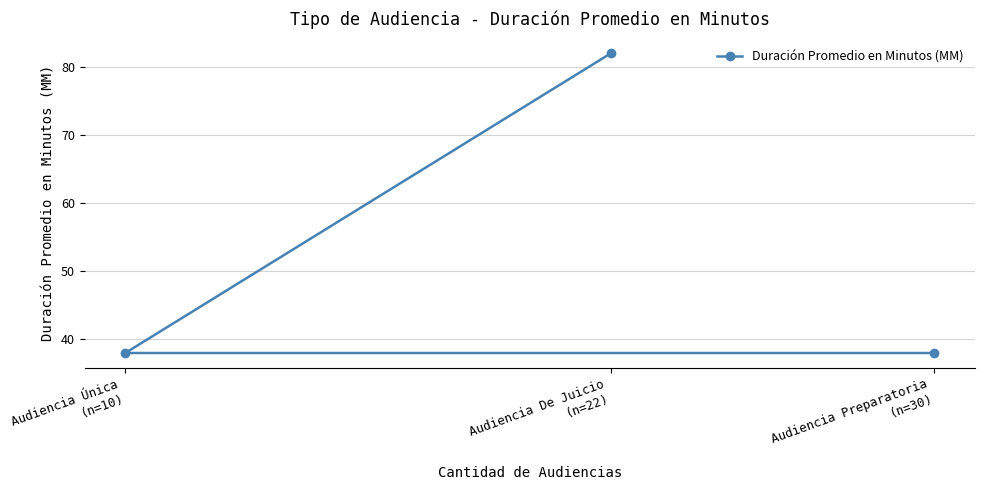

Read the value at Audiencia Única
(n=10), to the nearest 10.

40